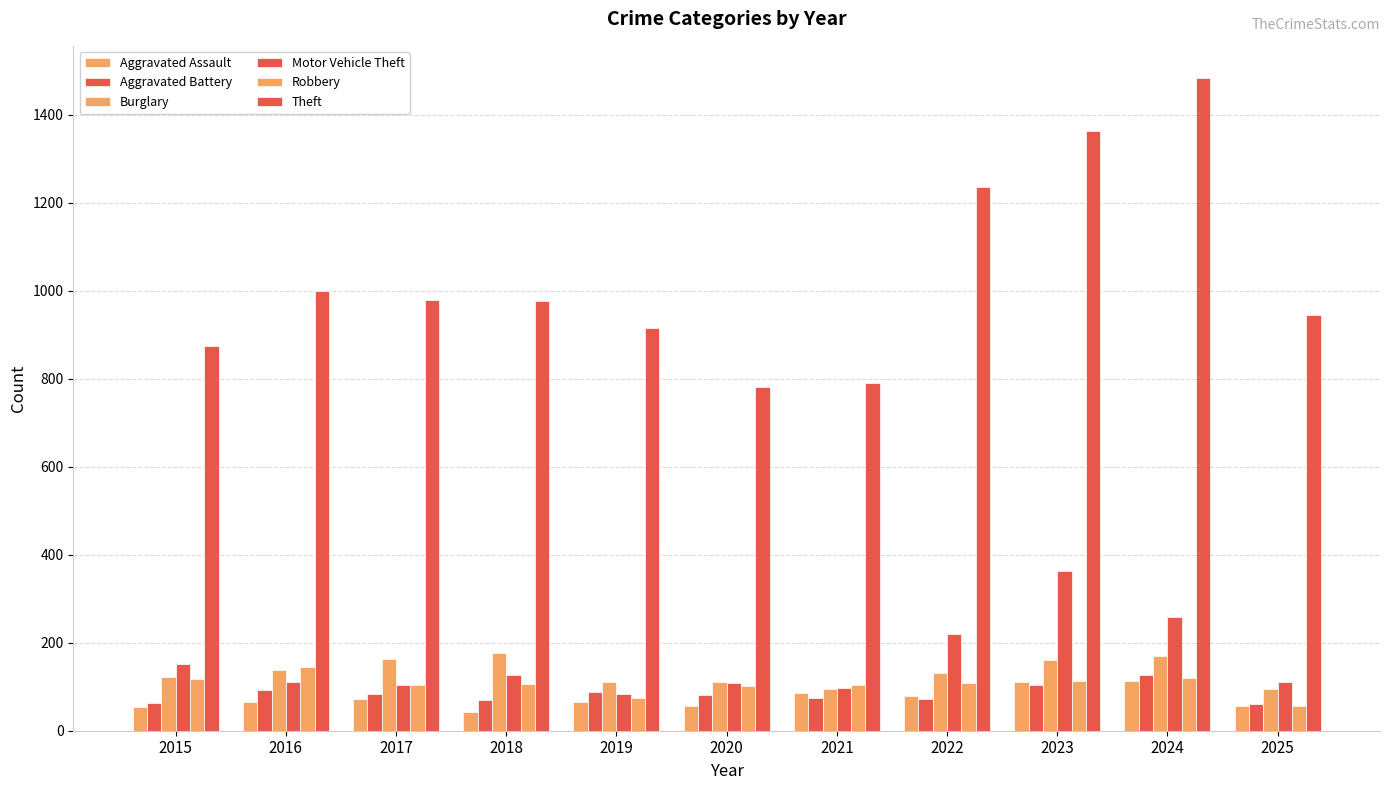

What is the average value of the Aggravated Assault series?

73